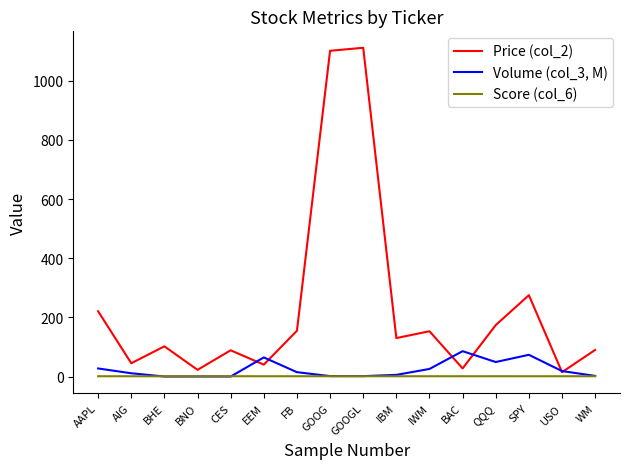

What is the maximum value shown in the chart?

1111.4